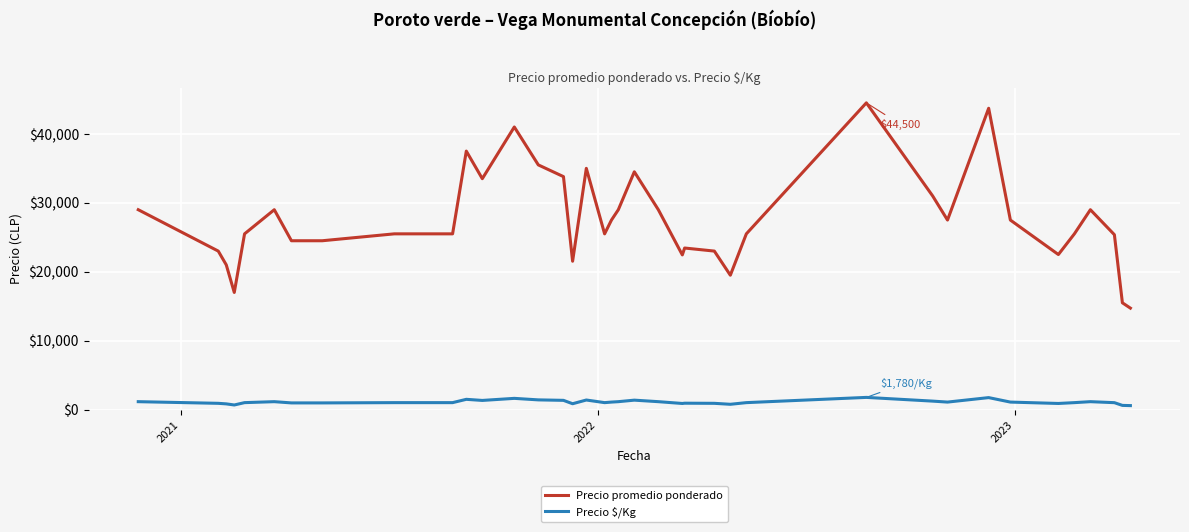

At how many categories does at least one series exceed 8169?

40